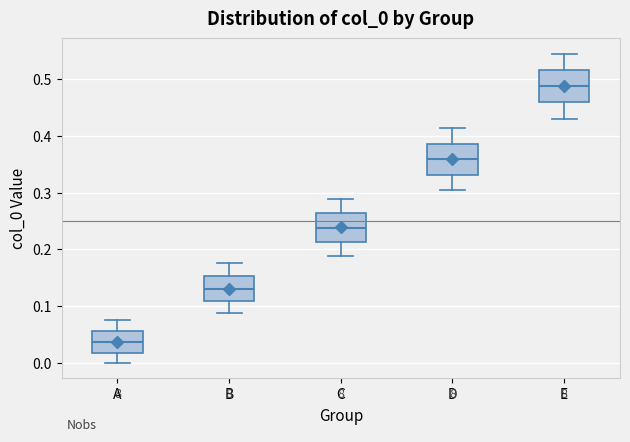

Reading left to right, read every box against the y-axis: the position of its median line, the range the box covers, and the ends of its whiskers. The values are not printed on the chart, so give them approximately, as read against the axis.

A: median 0.04, box 0.02 to 0.06, whiskers 0.00 to 0.08
B: median 0.13, box 0.11 to 0.15, whiskers 0.09 to 0.18
C: median 0.24, box 0.21 to 0.26, whiskers 0.19 to 0.29
D: median 0.36, box 0.33 to 0.39, whiskers 0.30 to 0.41
E: median 0.49, box 0.46 to 0.52, whiskers 0.43 to 0.54